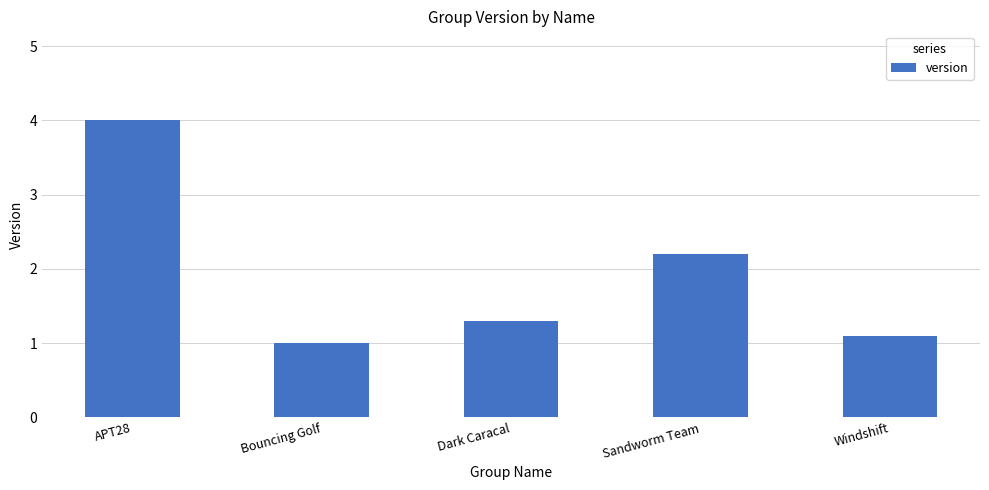

How many bars are there in total?

5